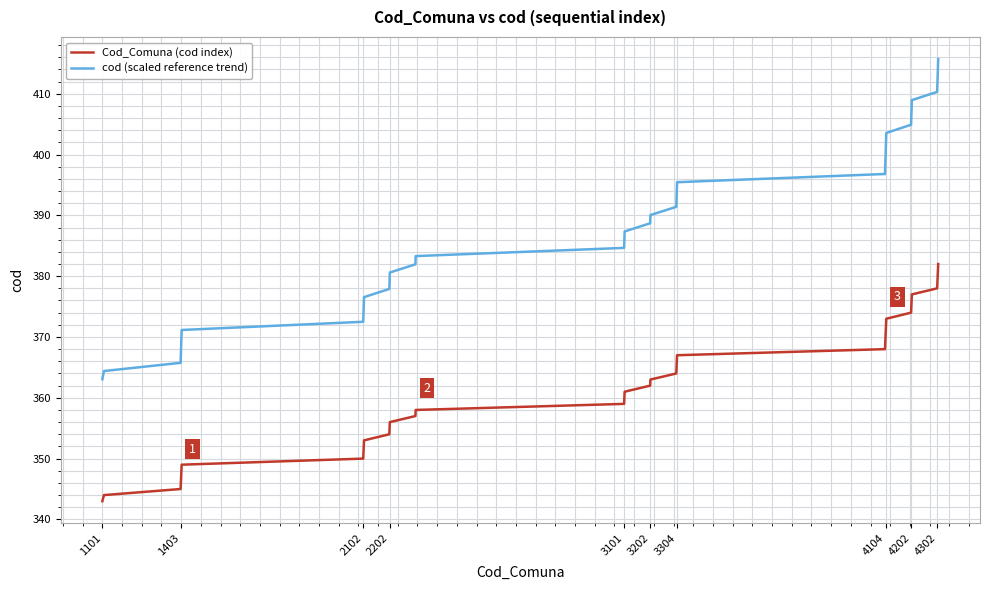

What is the highest value of the cod (scaled reference trend) series?

415.7